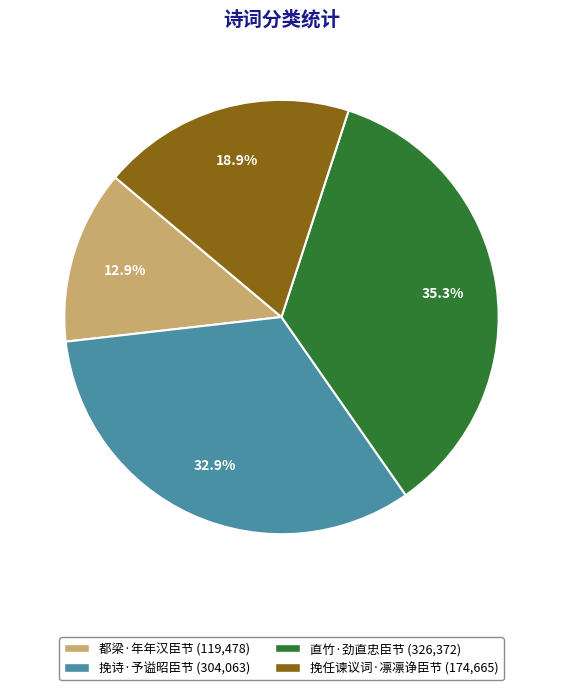

To the nearest percent, what is the average slice percentage?

25%